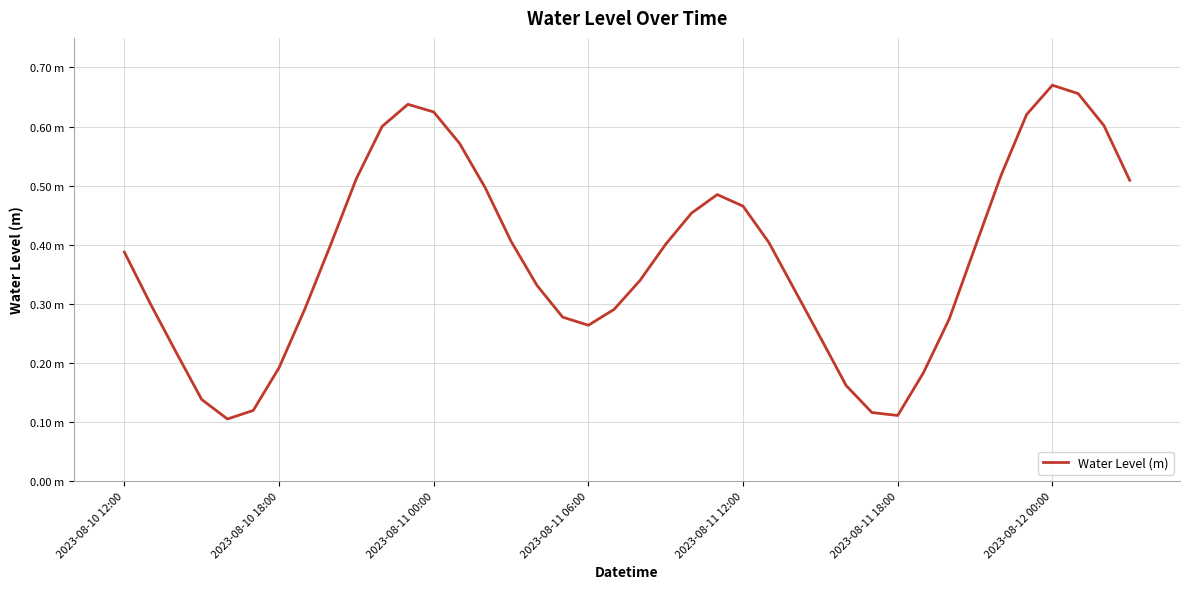

What is the value of the 10th point from the left?

0.5